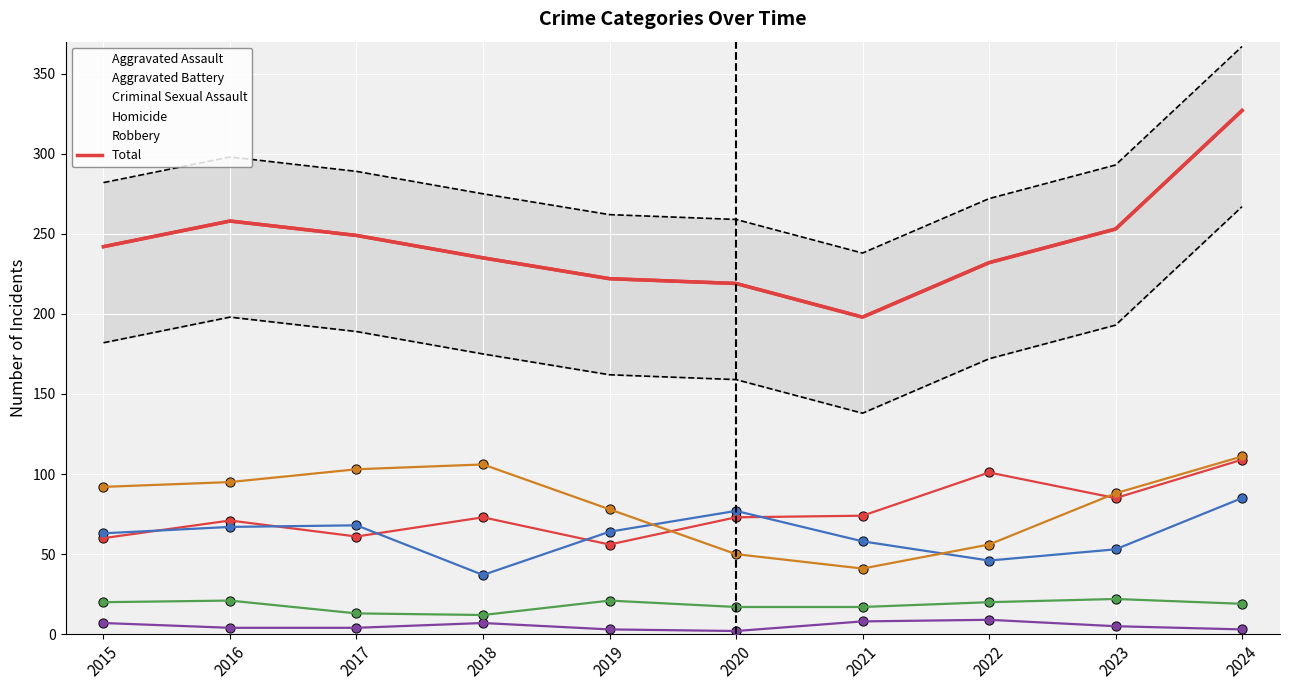

At which category is the sum across all series the highest?

2024